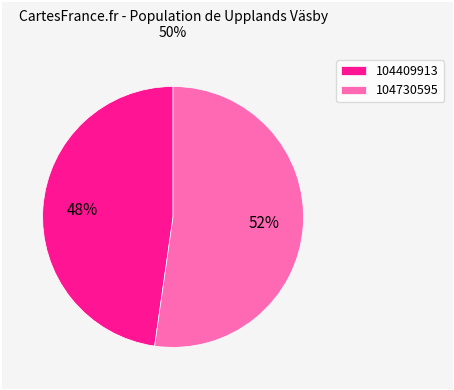

Which slice represents more than half of the pie?

104730595